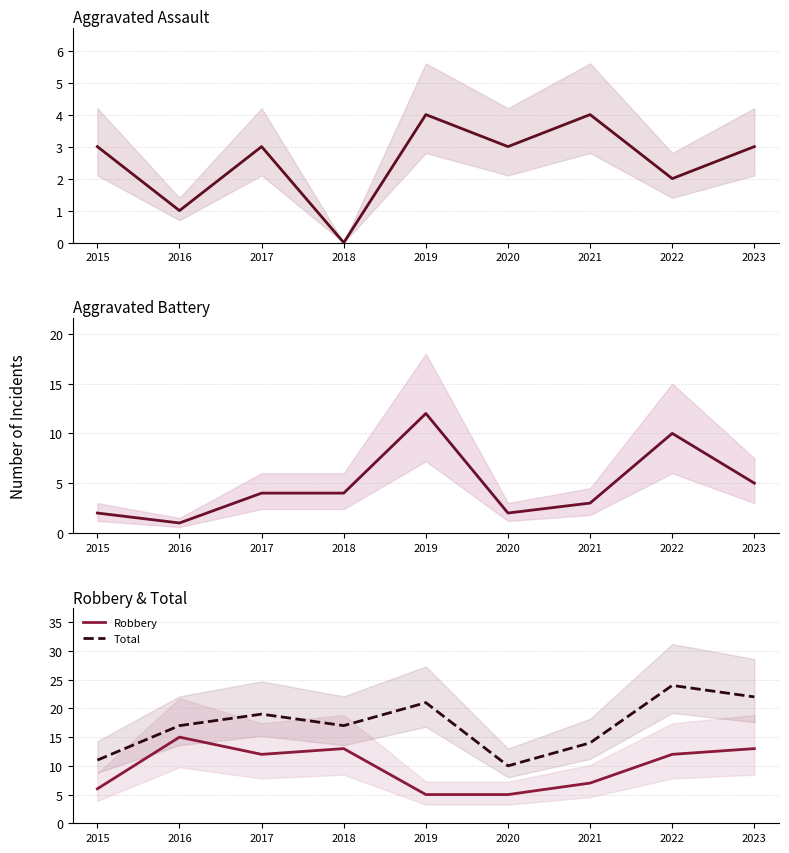

True or false: Aggravated Assault and Robbery cross at least once.

False